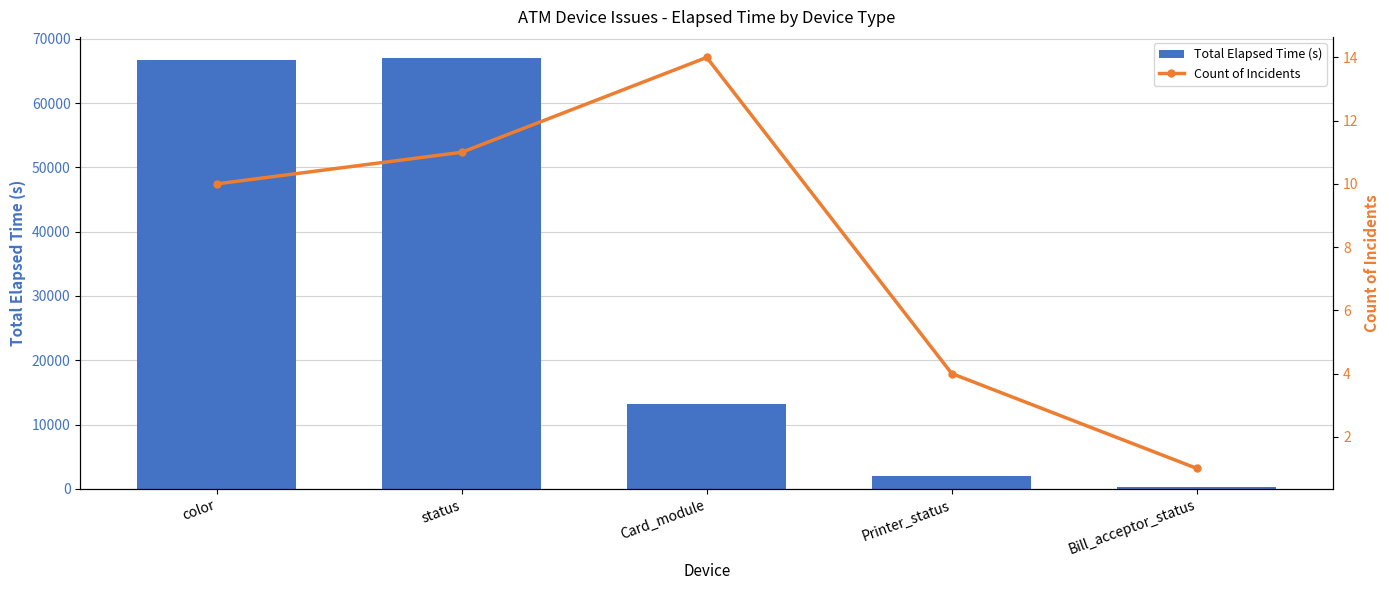

How many data points in Total Elapsed Time (s) are above 13180?

2